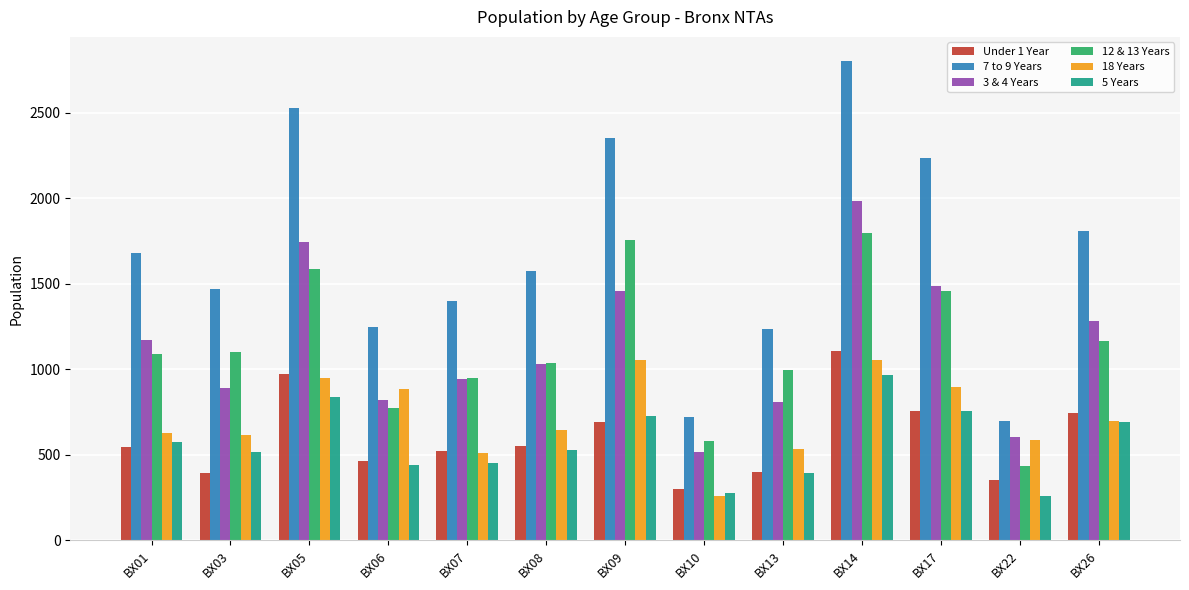

Which series changed the most between BX17 and BX22?

7 to 9 Years